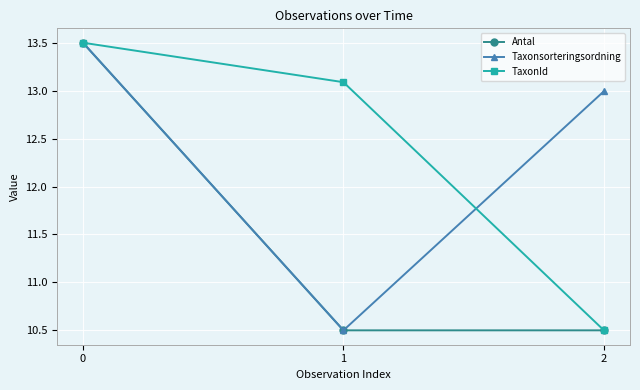

The TaxonId series shows 10.5 at 2. True or false?

True